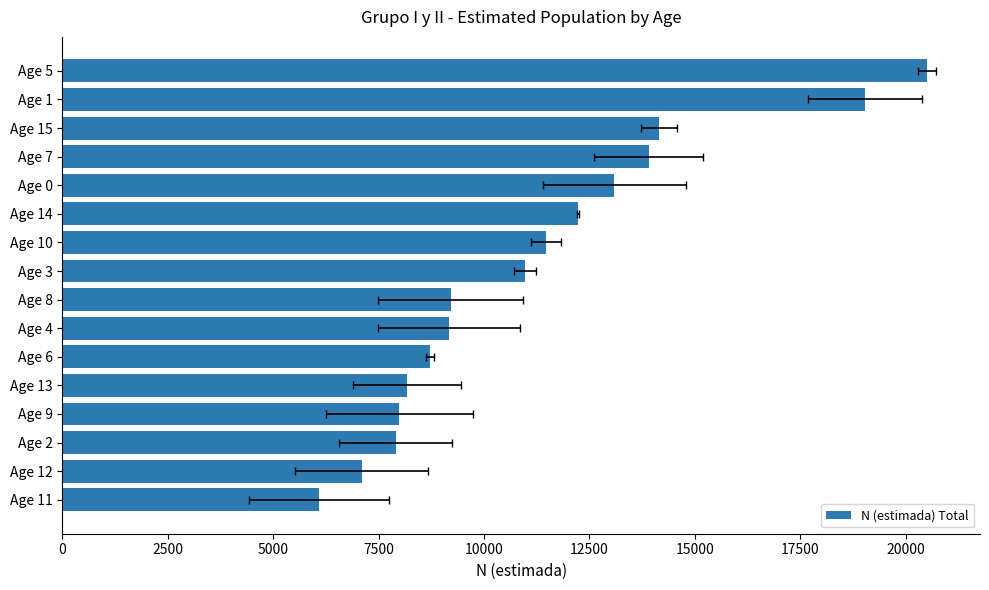

What is the average value?

11231